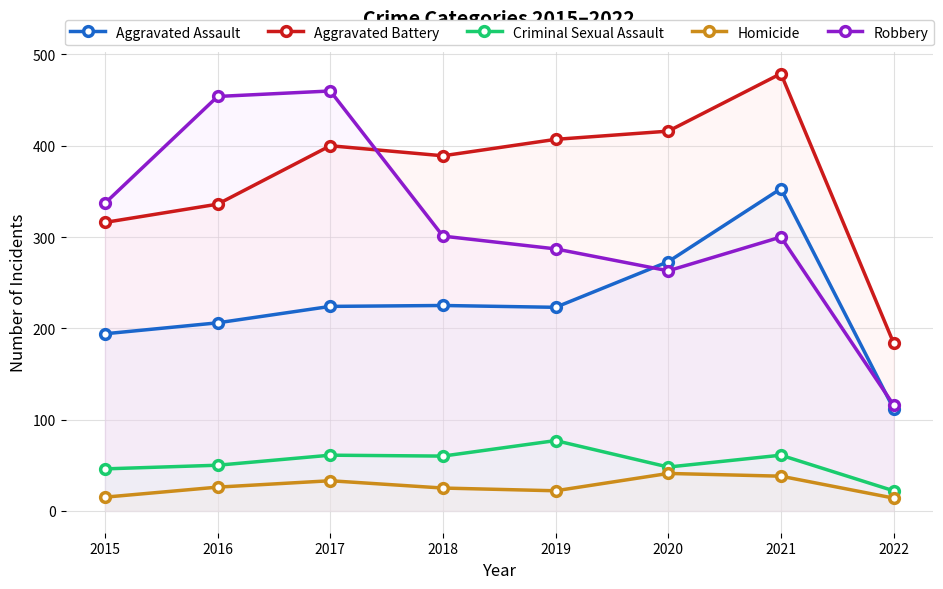

At which category does Robbery reach its first local peak?

2017